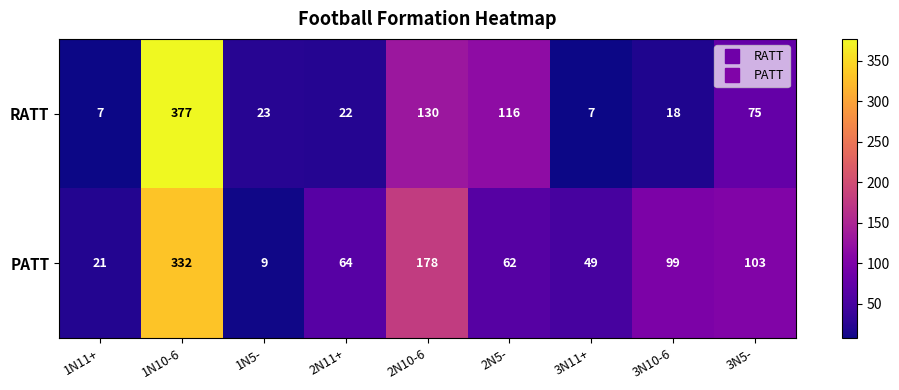

Reading left to right, what are all the values shown in this chart?

RATT: 7	377	23	22	130	116	7	18	75
PATT: 21	332	9	64	178	62	49	99	103